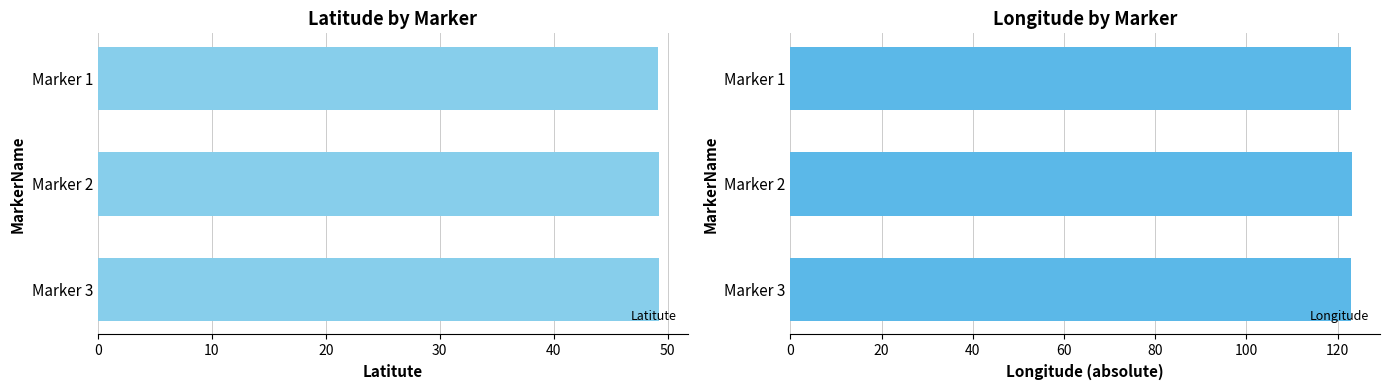

Does the chart contain stacked bars?

No